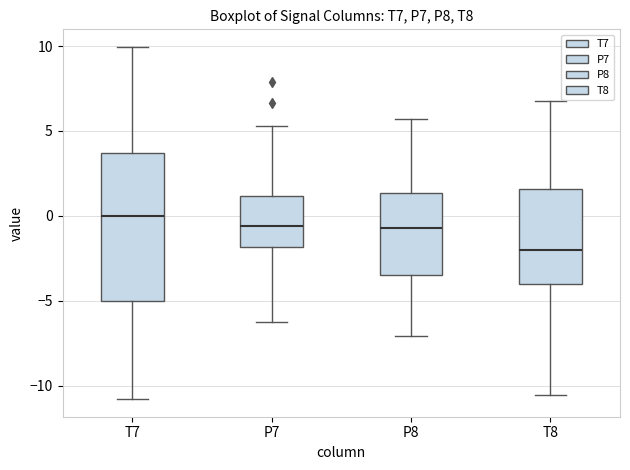

Which box has the highest median line?

T7